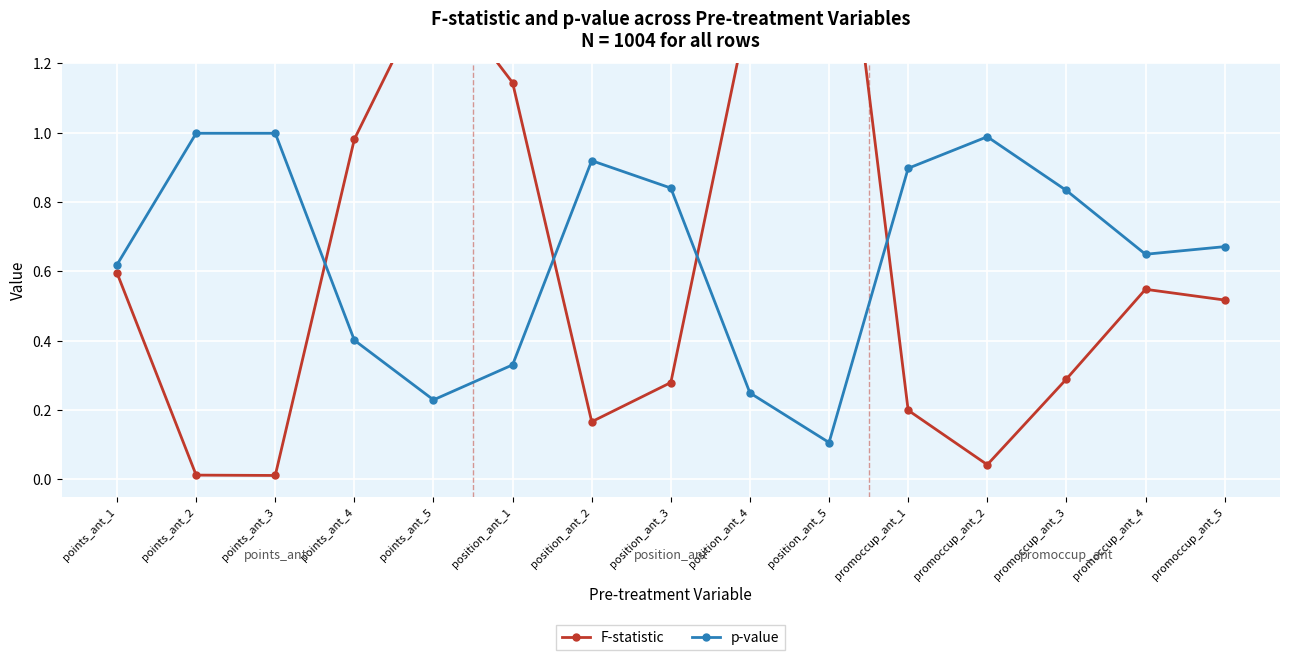

Is it true that p-value equals 1.4 at promoccup_ant_1?

False